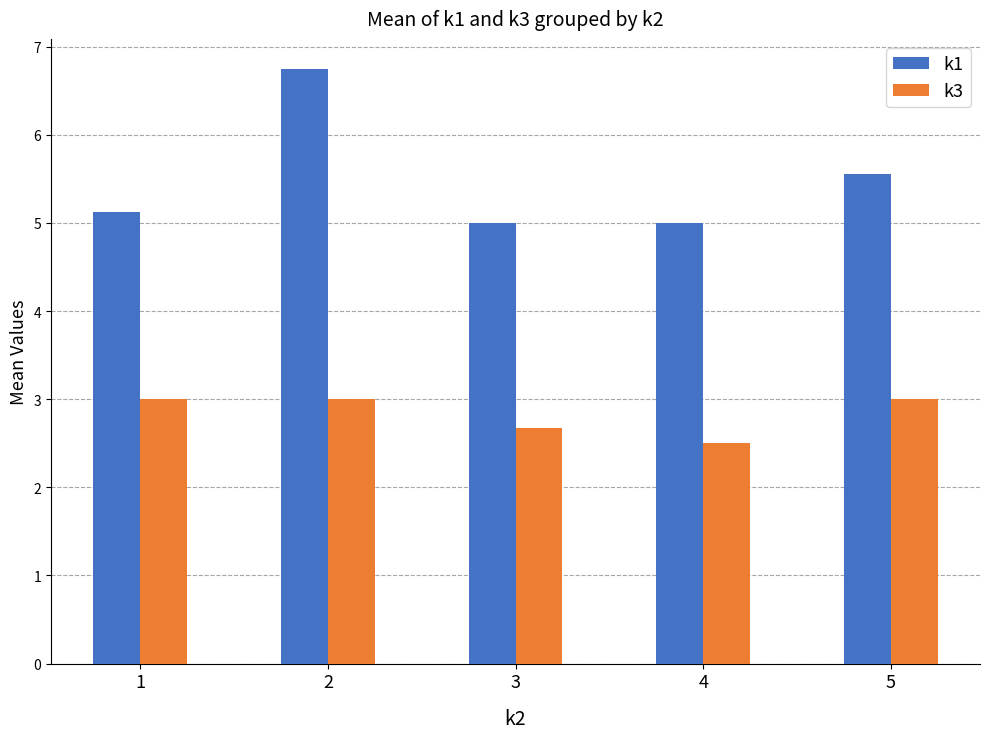

Does the chart contain any negative values?

No